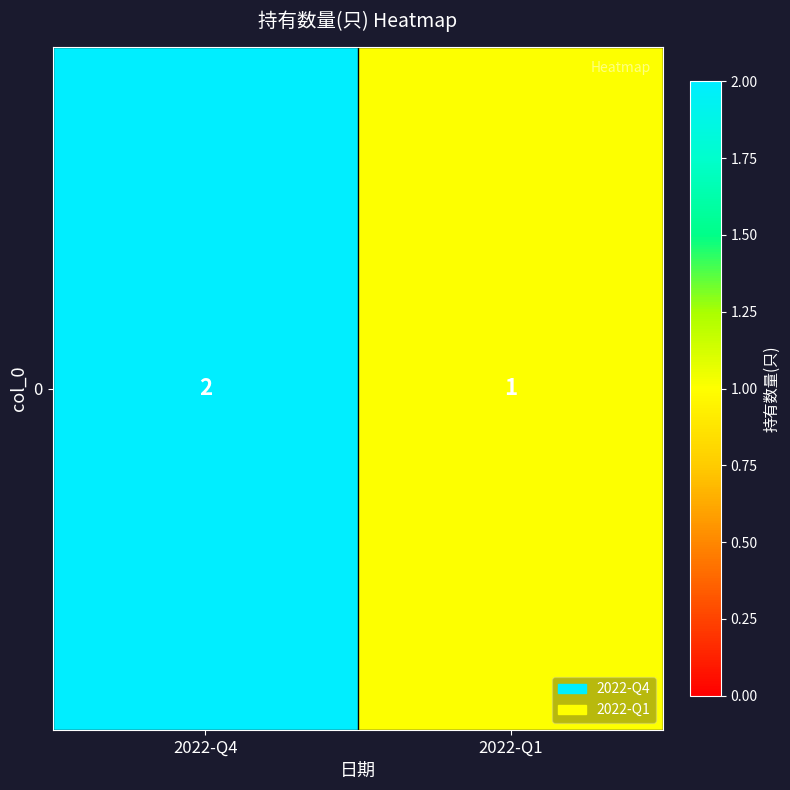

Rank the categories by value from highest to lowest.

2022-Q4, 2022-Q1